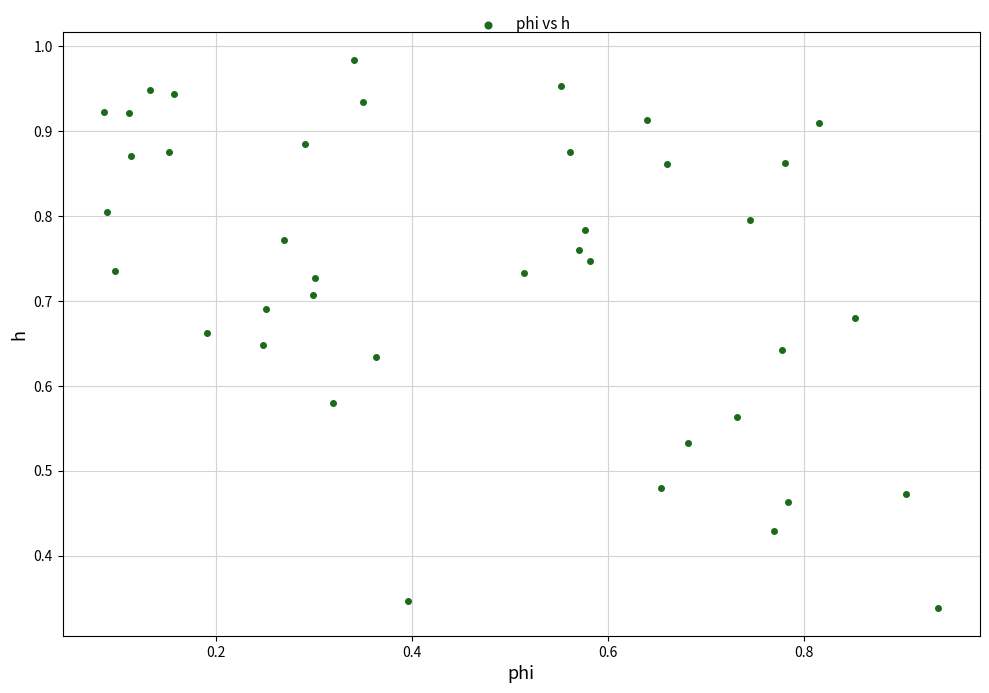

How many data points are displayed?

40